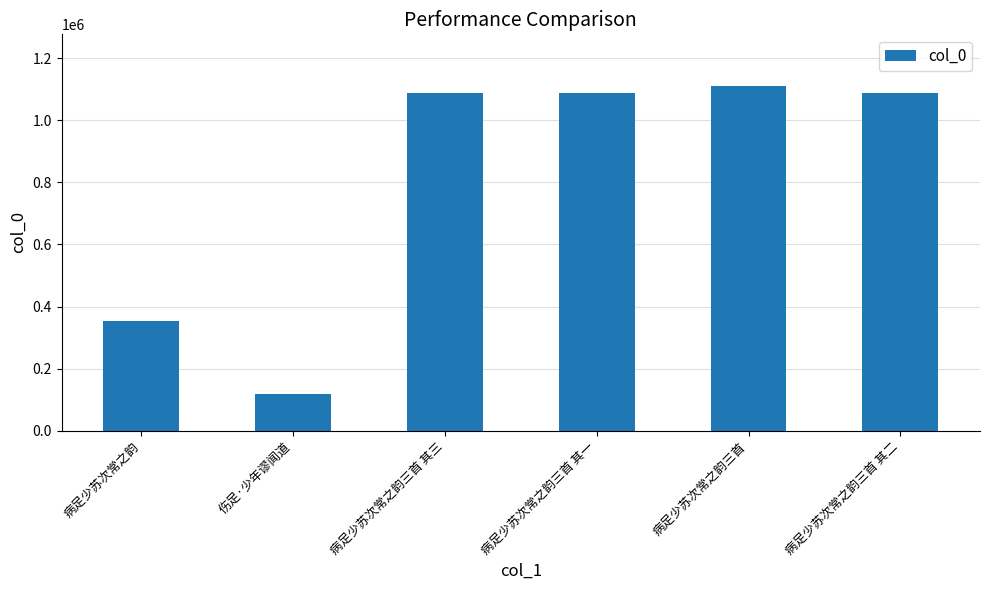

Between 病足少苏次常之韵三首 and 病足少苏次常之韵三首 其一, which is larger?

病足少苏次常之韵三首